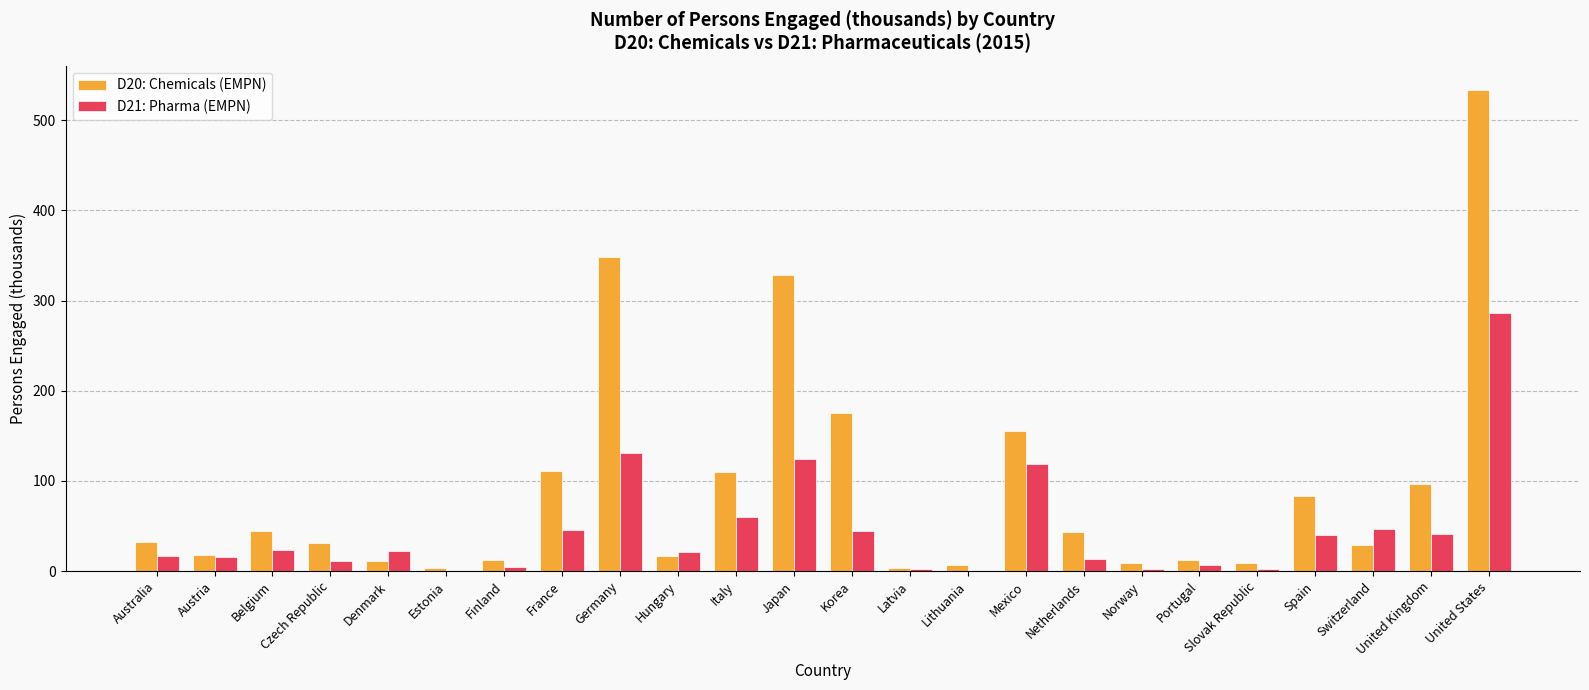

At which category is the sum across all series the highest?

United States